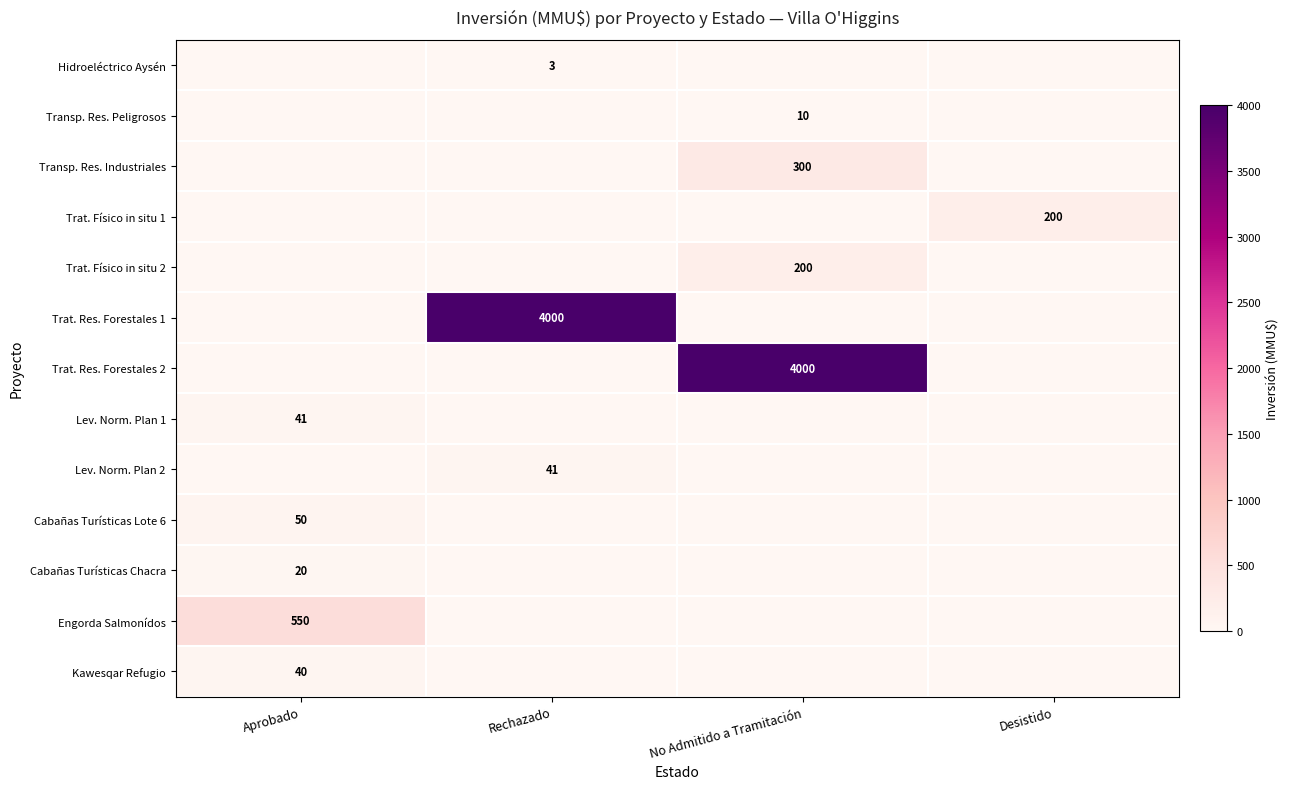

Is it true that Transp. Res. Industriales equals 300 at No Admitido a Tramitación?

True